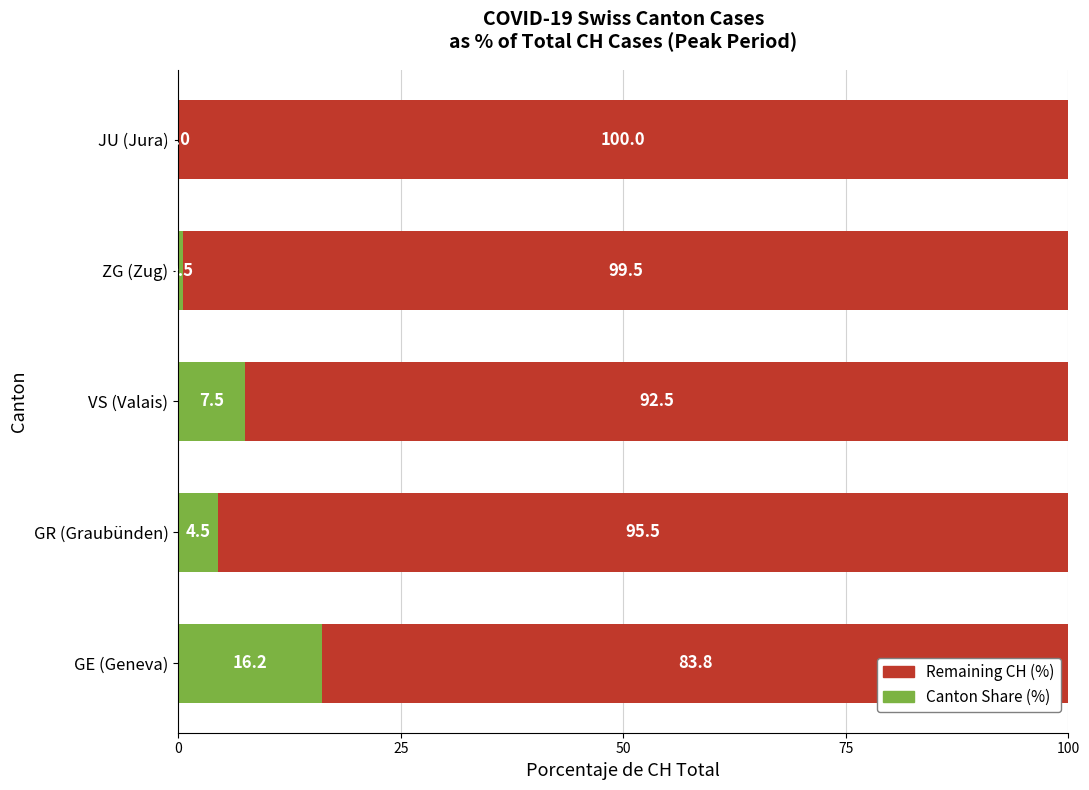

What is the total value across all series at GE (Geneva)?

100.0